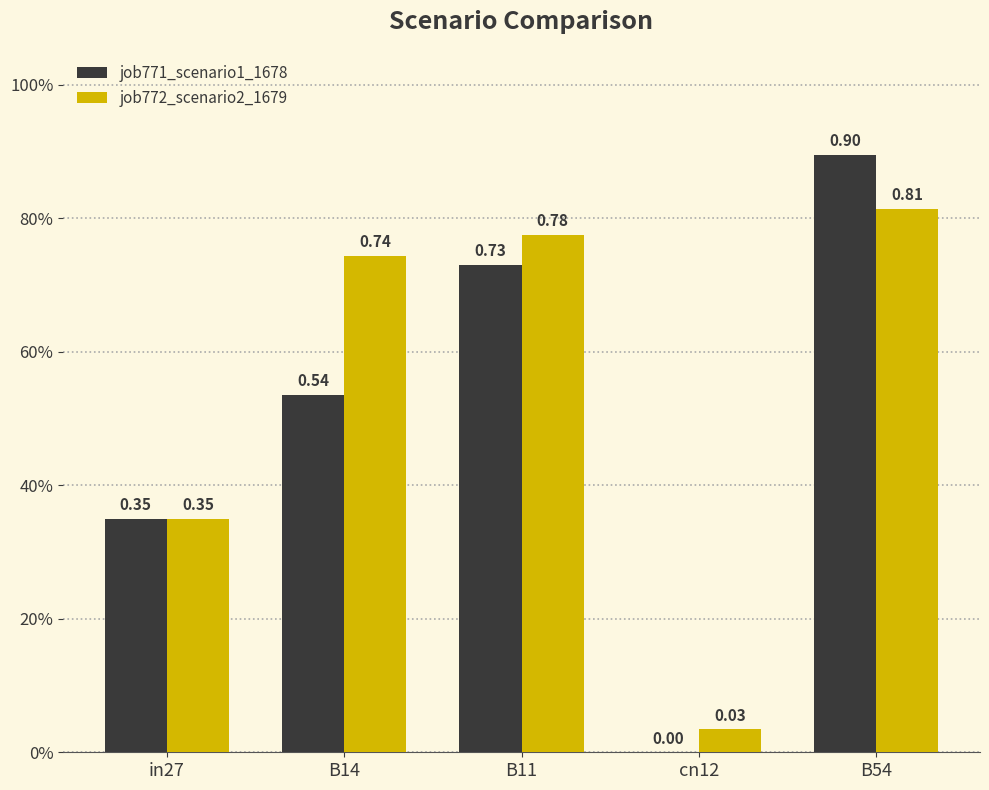

What are all the series names shown in the legend?

job771_scenario1_1678, job772_scenario2_1679